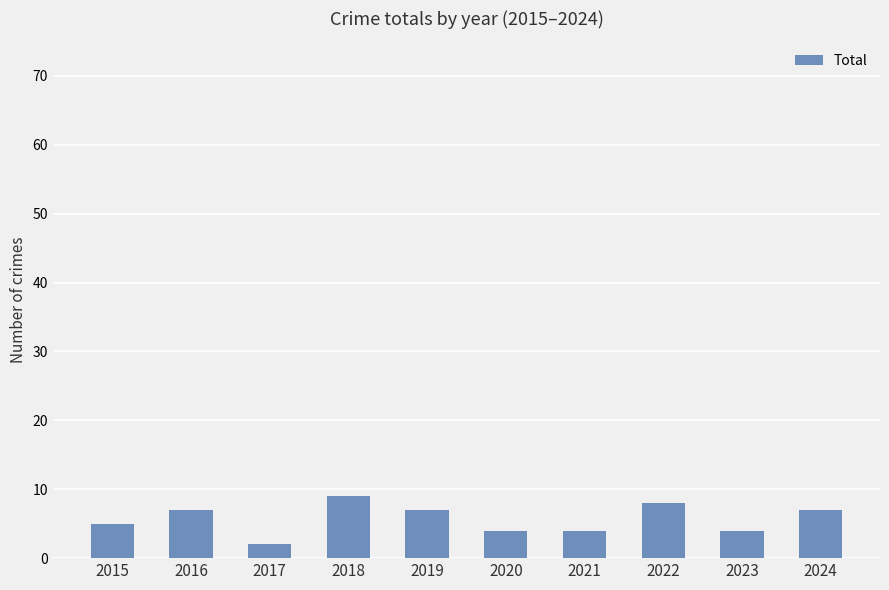

Are the bars grouped side by side (vs. stacked)?

No